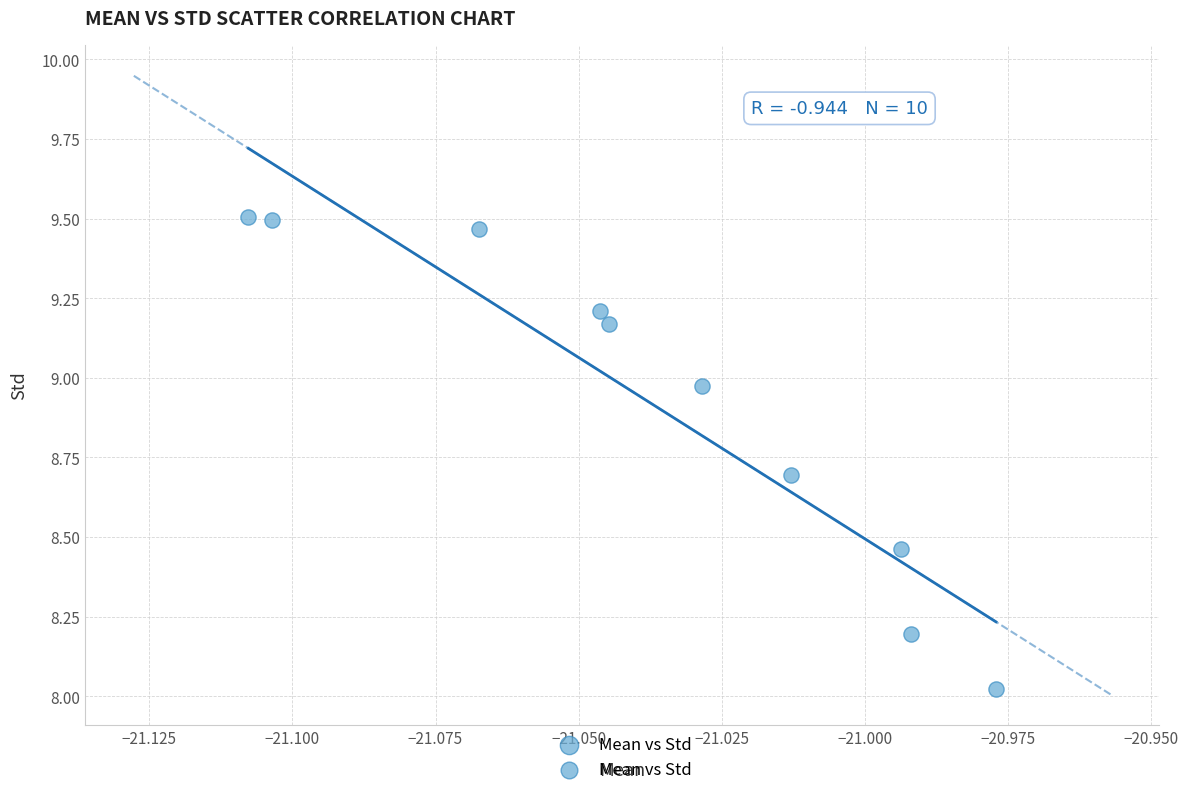

What is the average Y value?

8.9